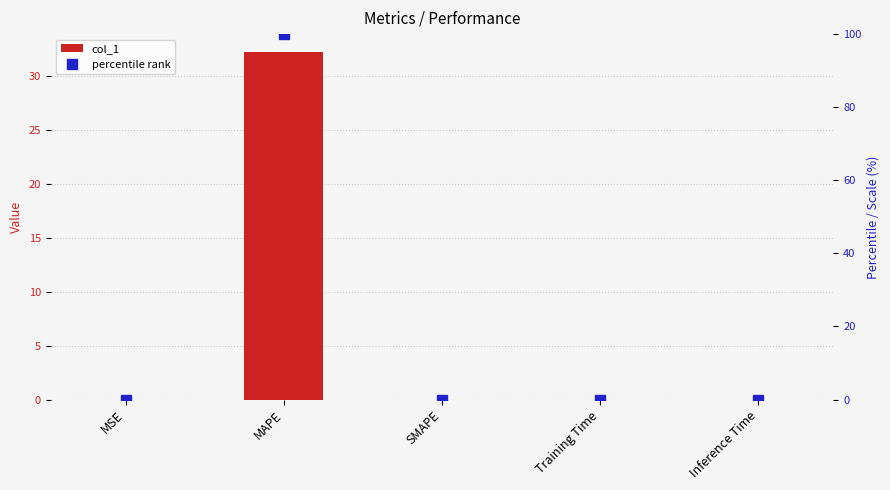

What are all the series names shown in the legend?

col_1, percentile rank